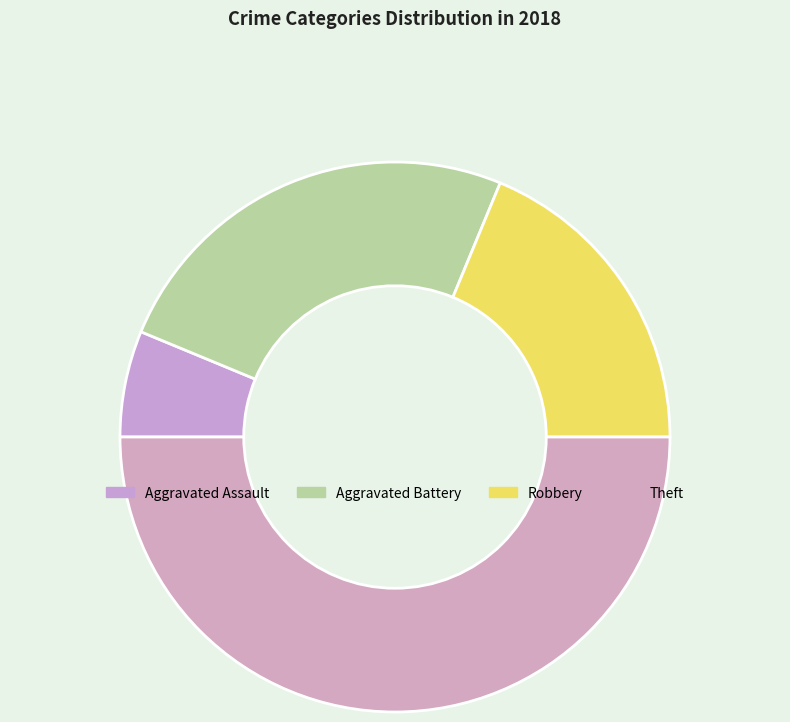

To the nearest percent, what is the average slice percentage?

25%